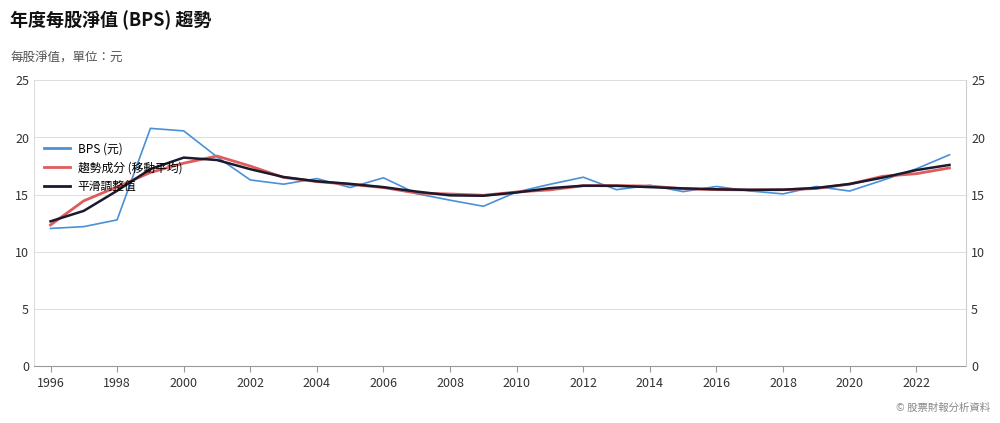

How many categories are shown in the chart?

28